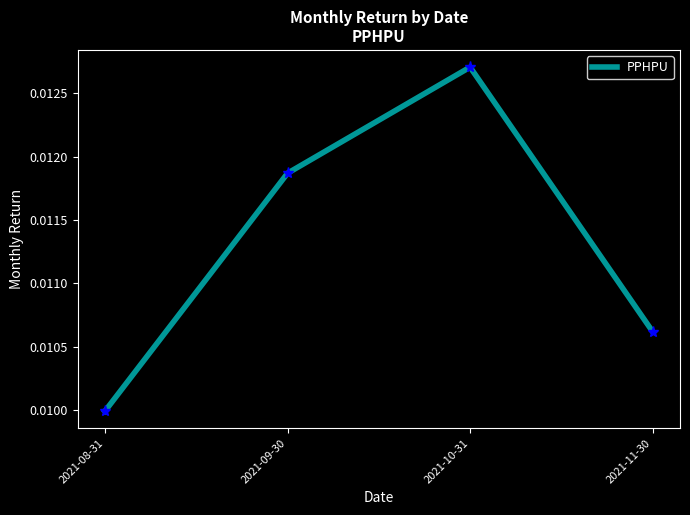

Which has a higher value, 2021-09-30 or 2021-11-30?

2021-09-30